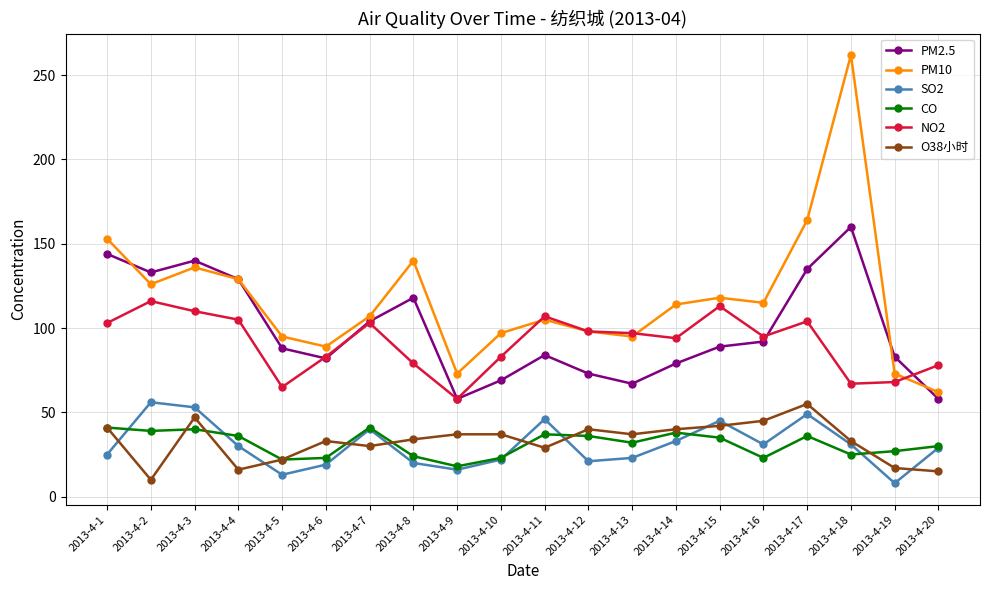

What is the total value across all series at 2013-4-1?

507